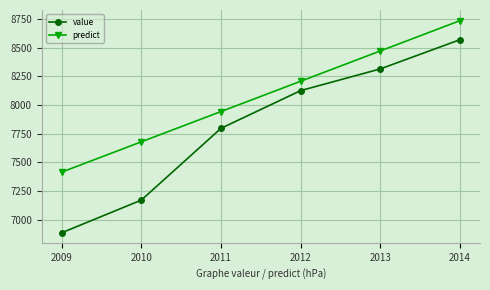

What is the difference between the value values at 2010 and 2011?

625.6